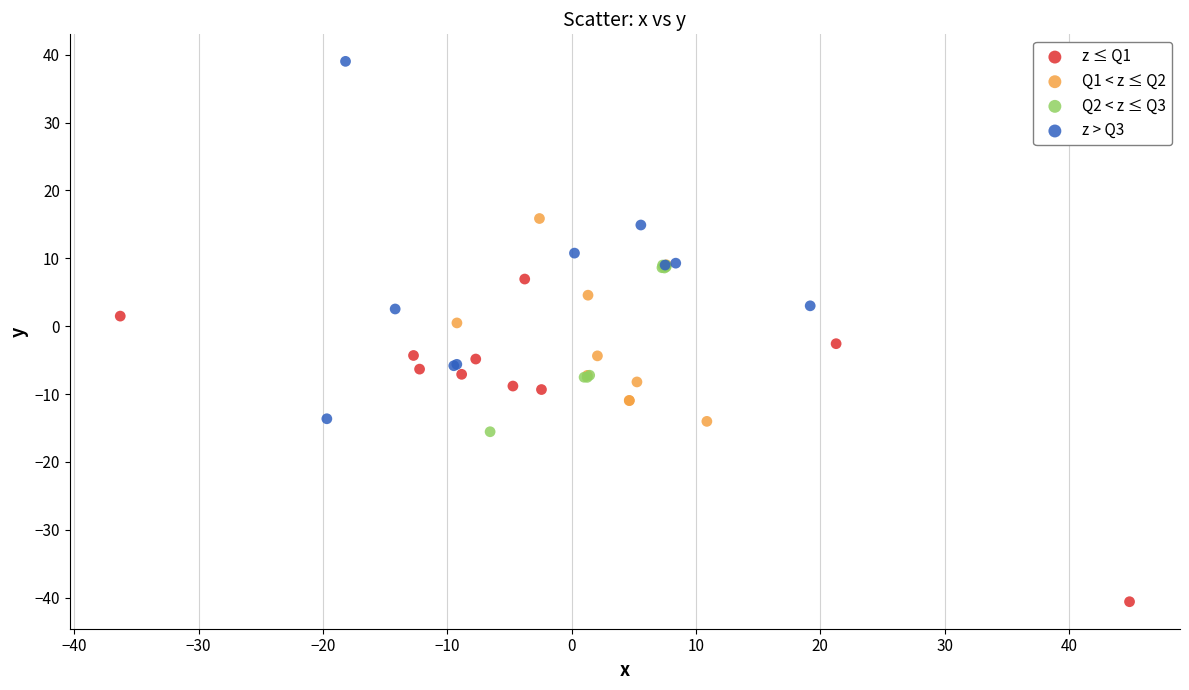

Which series has the largest Y range (max minus min)?

z > Q3